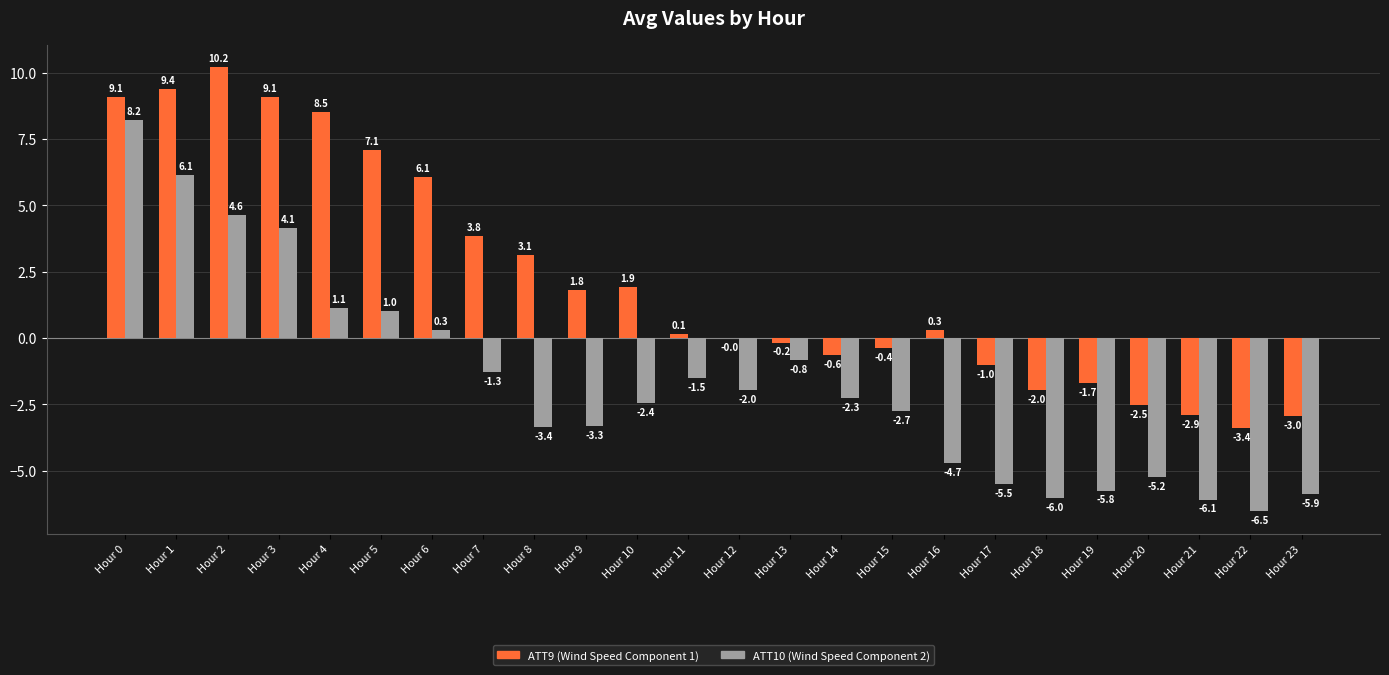

What is the total value across all series at Hour 1?

15.5